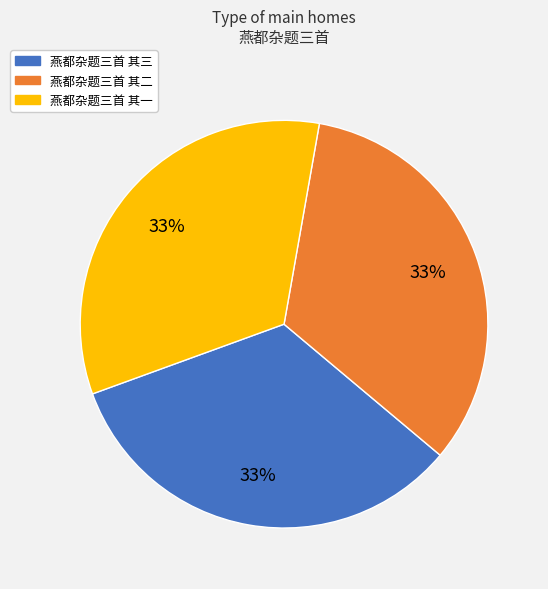

Is there any slice that represents more than half of the pie?

No